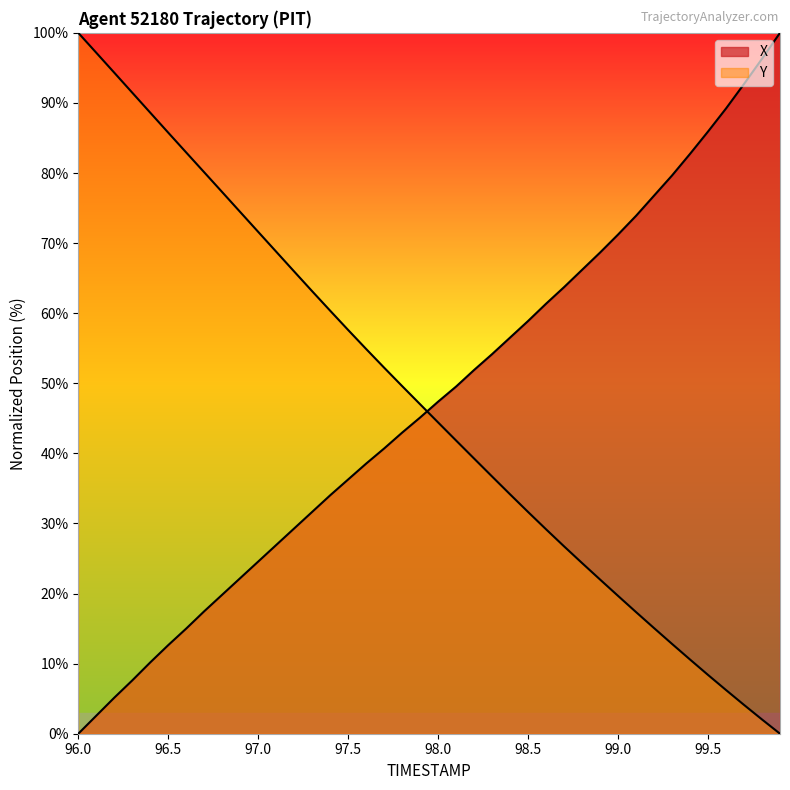

What are all the series names shown in the legend?

X, Y